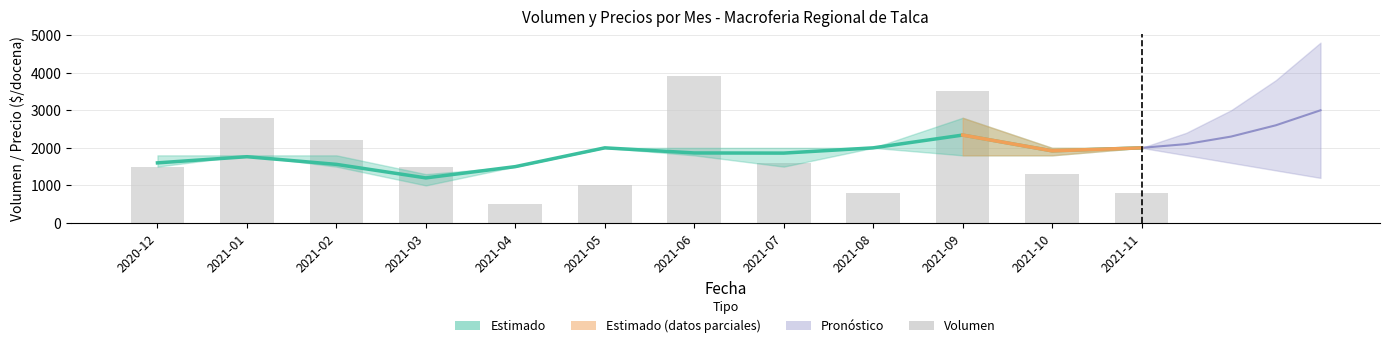

List the labels in order of Volumen value, largest first.

2021-06, 2021-09, 2021-01, 2021-02, 2021-07, 2020-12, 2021-03, 2021-10, 2021-05, 2021-08, 2021-11, 2021-04